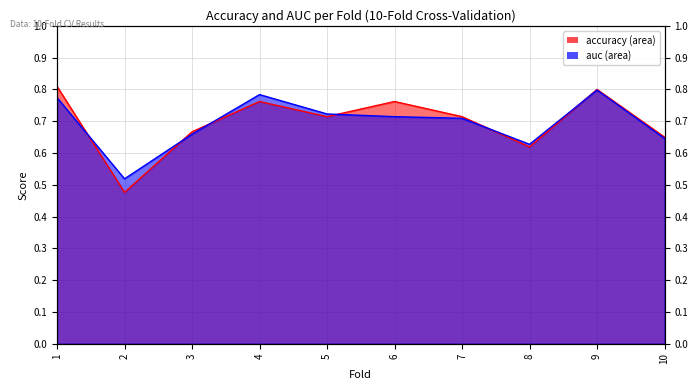

Reading left to right, extract all data points from this chart.

accuracy: 1=0.8	2=0.5	3=0.7	4=0.8	5=0.7	6=0.8	7=0.7	8=0.6	9=0.8	10=0.7
auc: 1=0.8	2=0.5	3=0.7	4=0.8	5=0.7	6=0.7	7=0.7	8=0.6	9=0.8	10=0.6